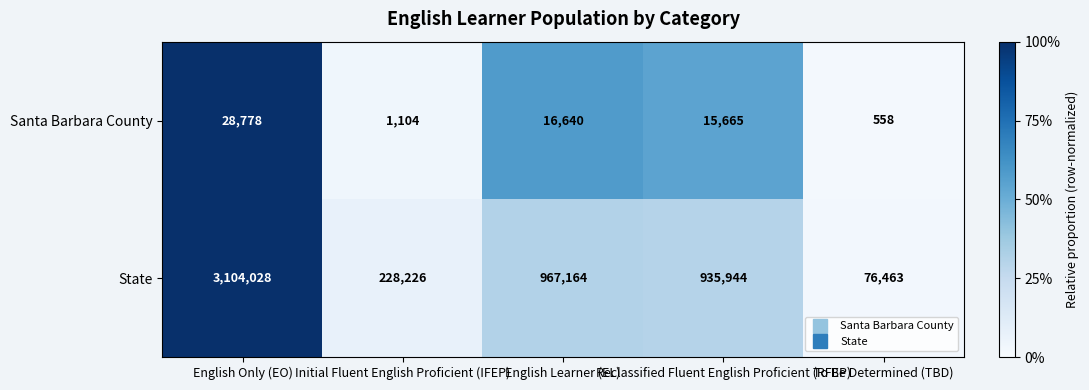

What is the sum of all State values?

5311825